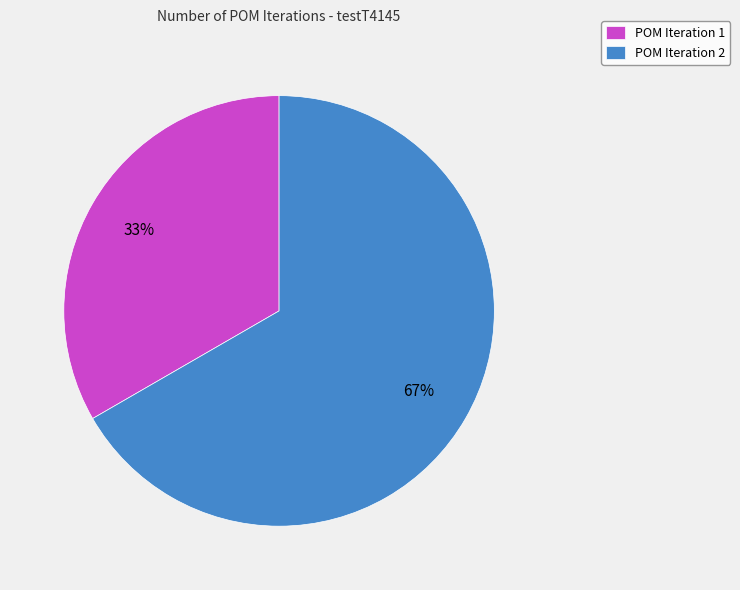

Which category accounts for the majority?

POM Iteration 2